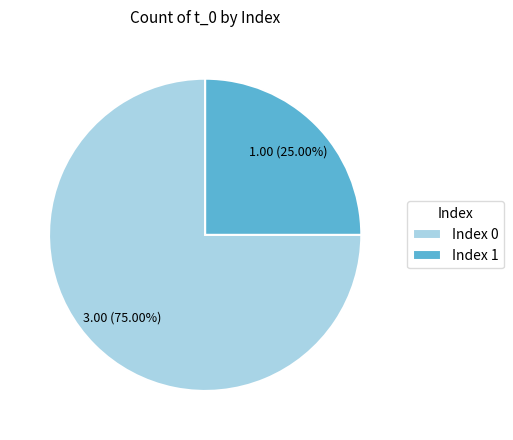

Which has a higher value, Index 1 or Index 0?

Index 0